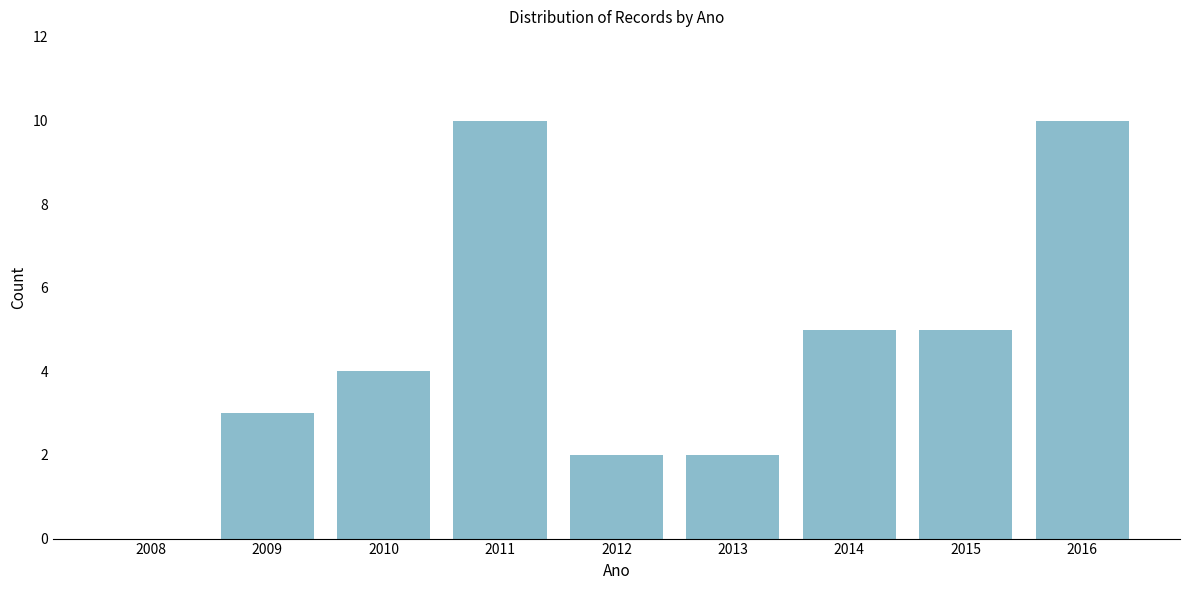

Reading right to left, what are all the values shown in this chart?

2016=10	2015=5	2014=5	2013=2	2012=2	2011=10	2010=4	2009=3	2008=0